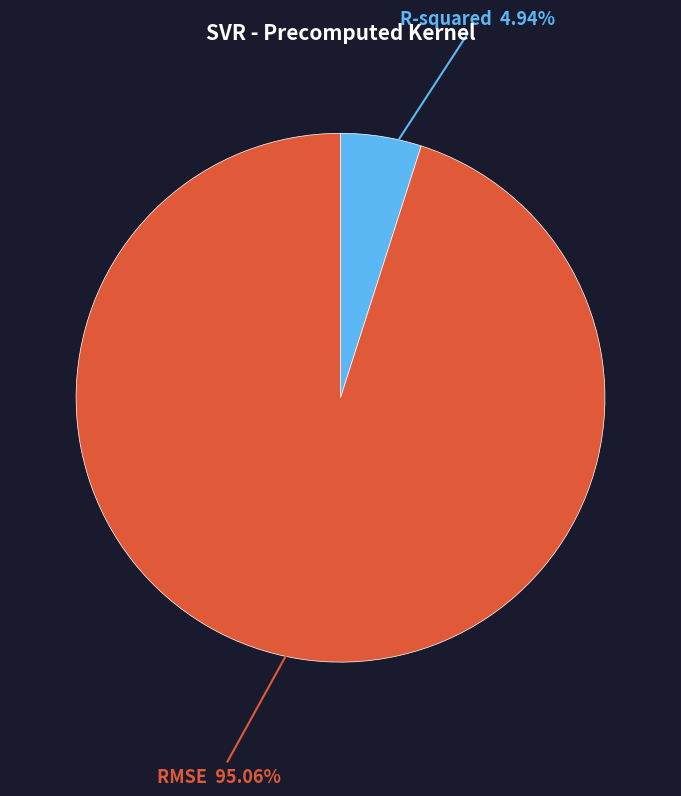

Combined, what portion of the pie is RMSE and R-squared?

100.0%